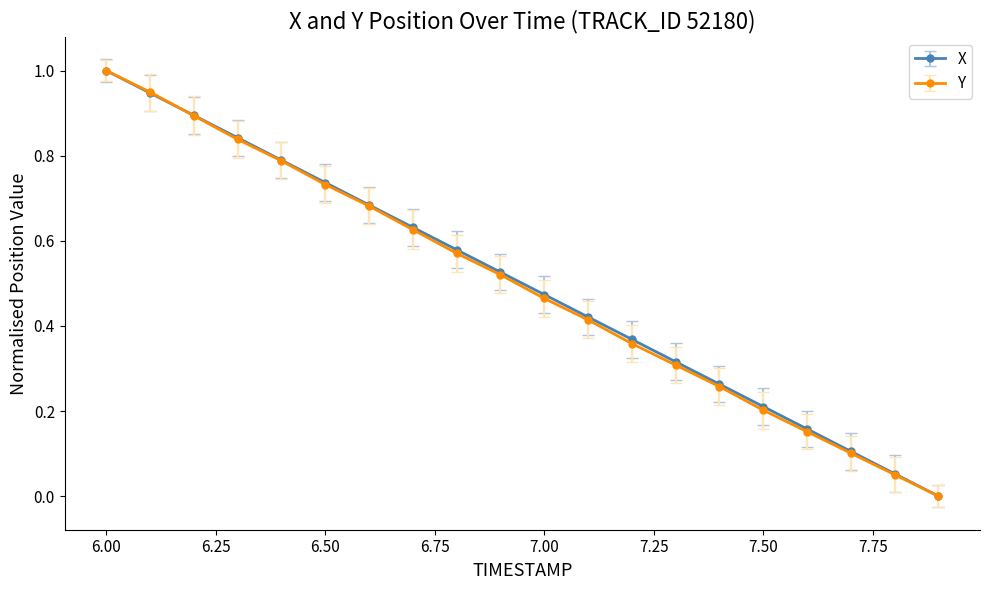

True or false: Y has more than 1 points higher than both neighbors.

False